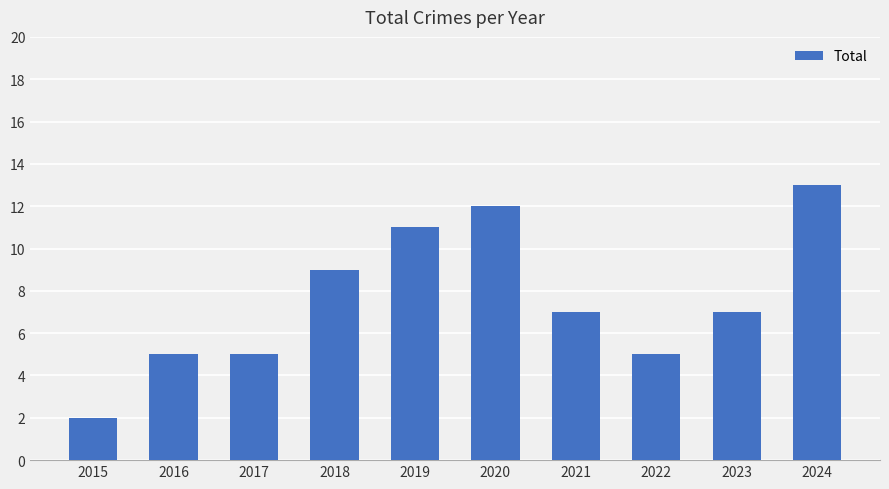

Where does the data first go above 7?

2018